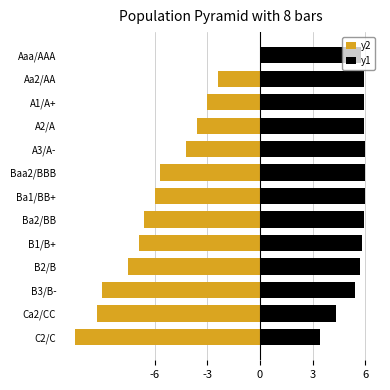

How many bars are there in each group?

2